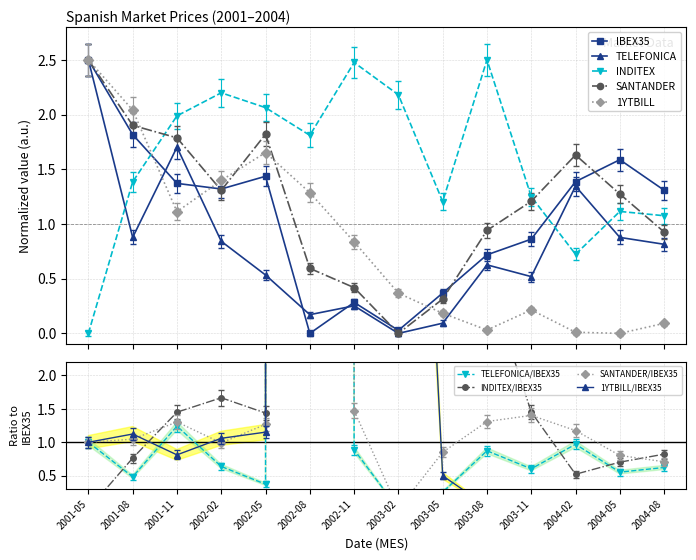

After their last crossing, which series has the higher values: SANTANDER or IBEX35?

IBEX35